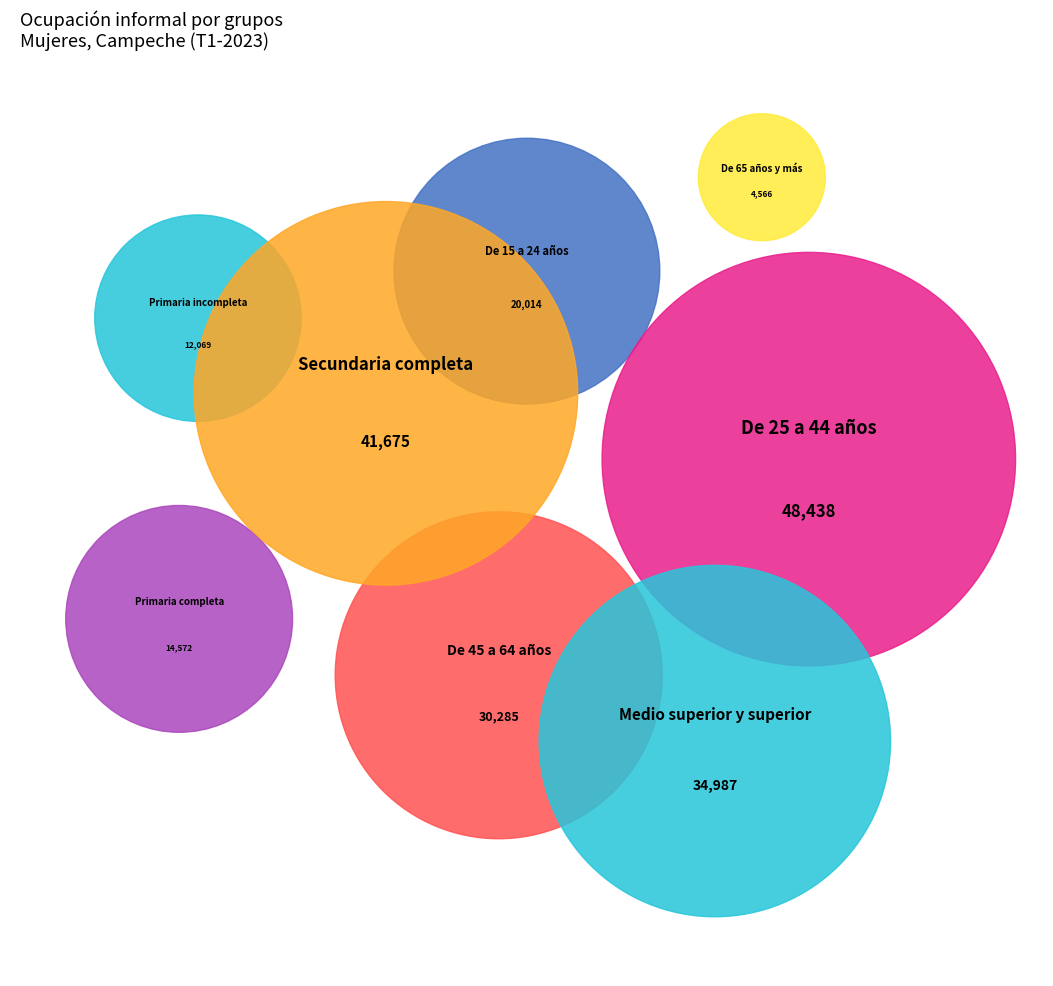

What portion of the pie excludes De 65 años y más?

97.8%